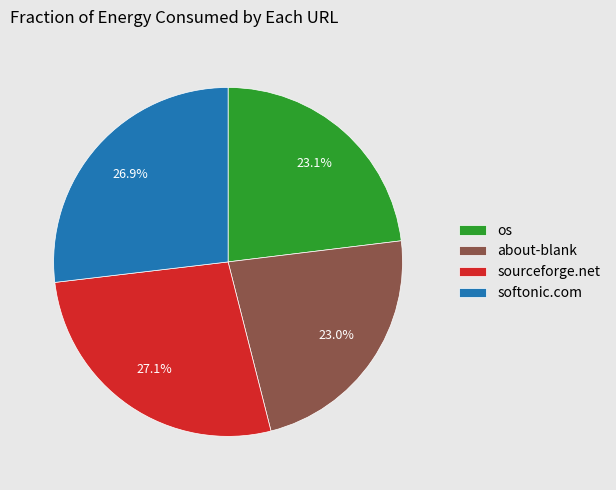

Between os and sourceforge.net, which is larger?

sourceforge.net